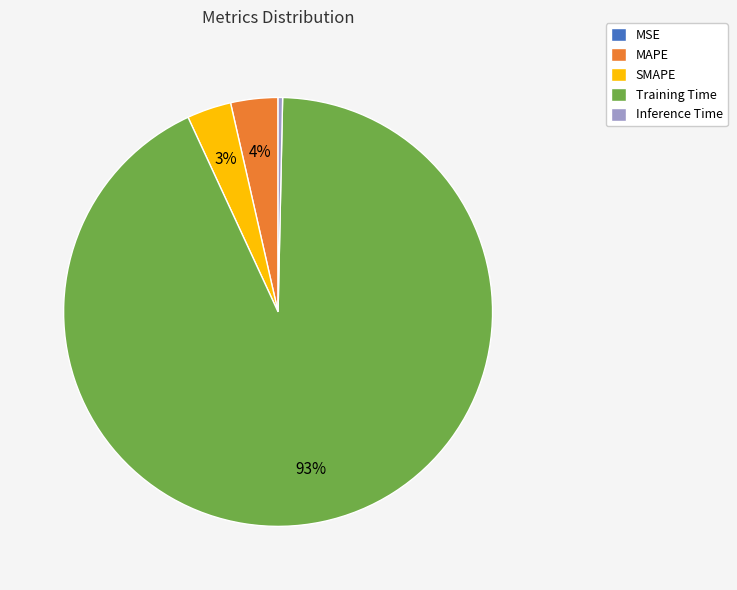

Between Training Time and MAPE, which is larger?

Training Time